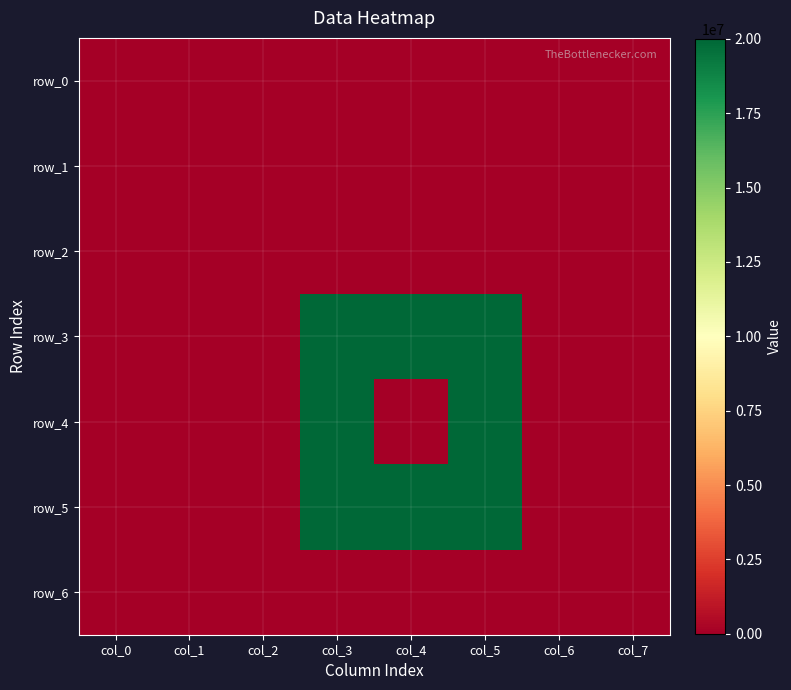

Rank the series at col_2 from highest to lowest value.

row_0, row_1, row_2, row_3, row_4, row_5, row_6